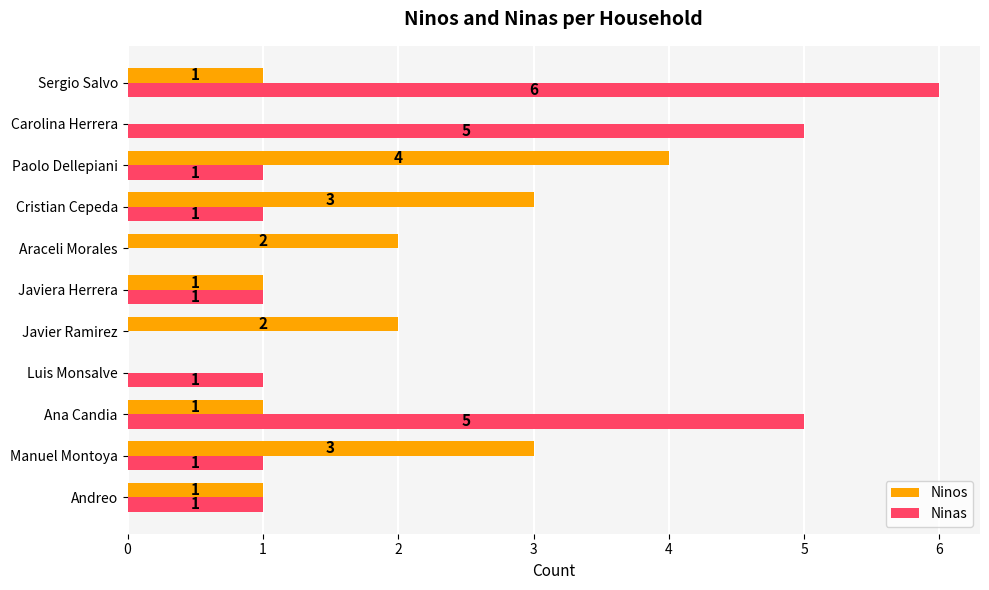

Is the value of Ninas at Javier Ramirez greater than the value of Ninos at Cristian Cepeda?

No